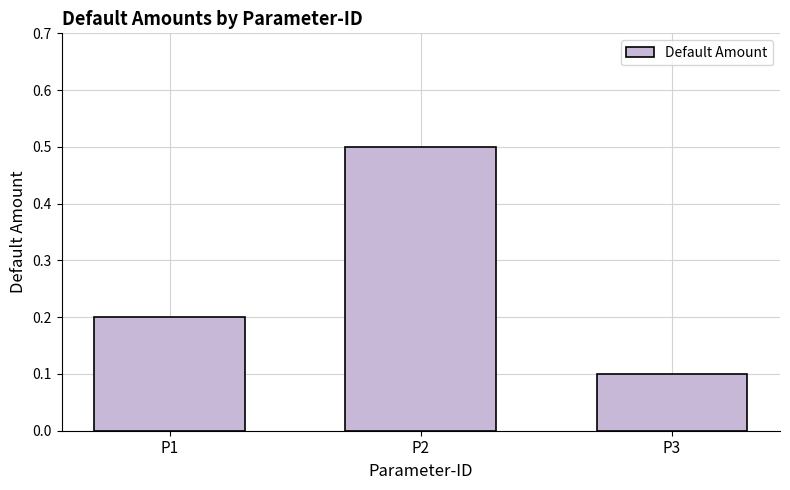

Rank the categories by value from highest to lowest.

P2, P1, P3